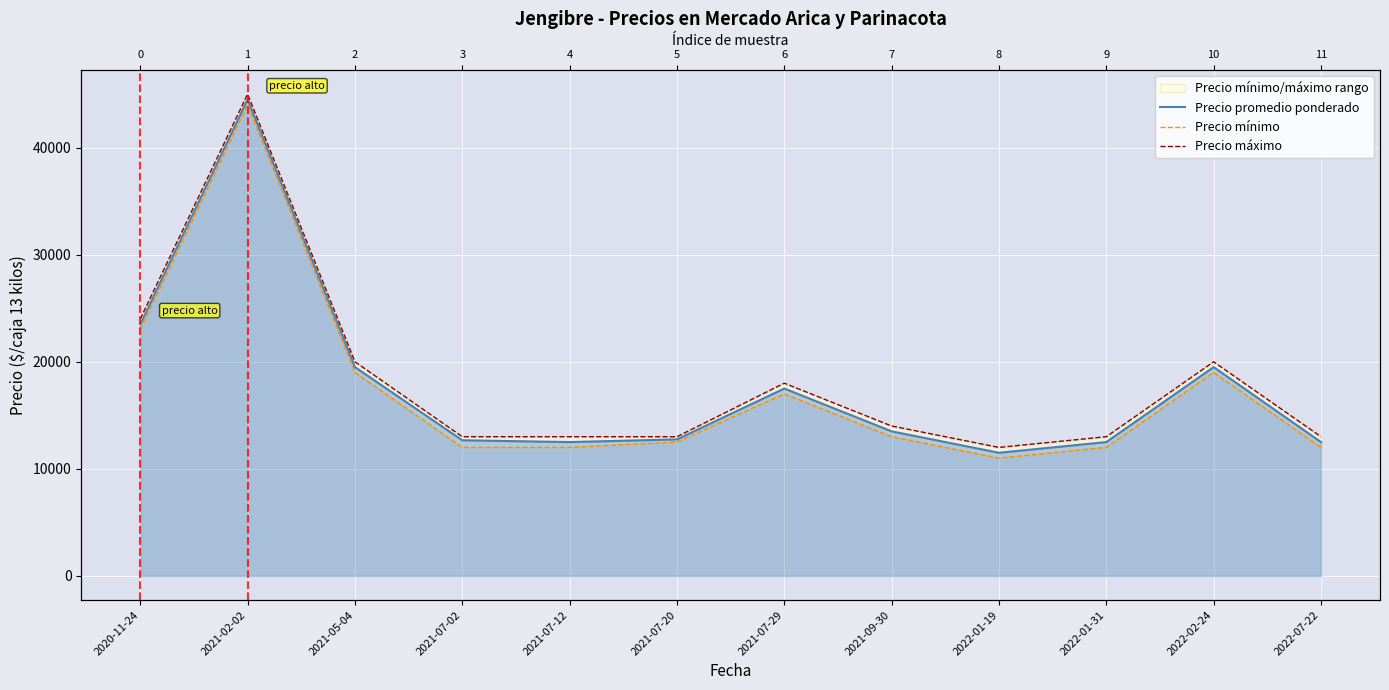

What is the difference between the Precio mínimo values at 2021-07-20 and 2021-09-30?

500